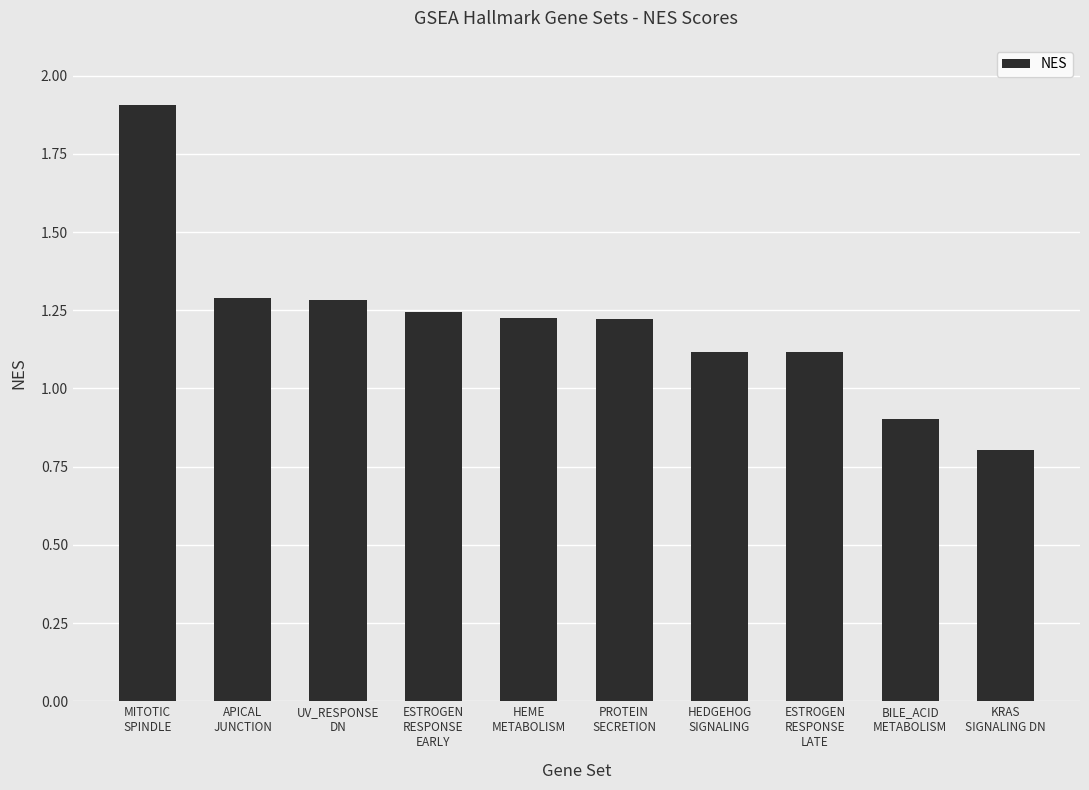

What is the sum of all values?

12.1